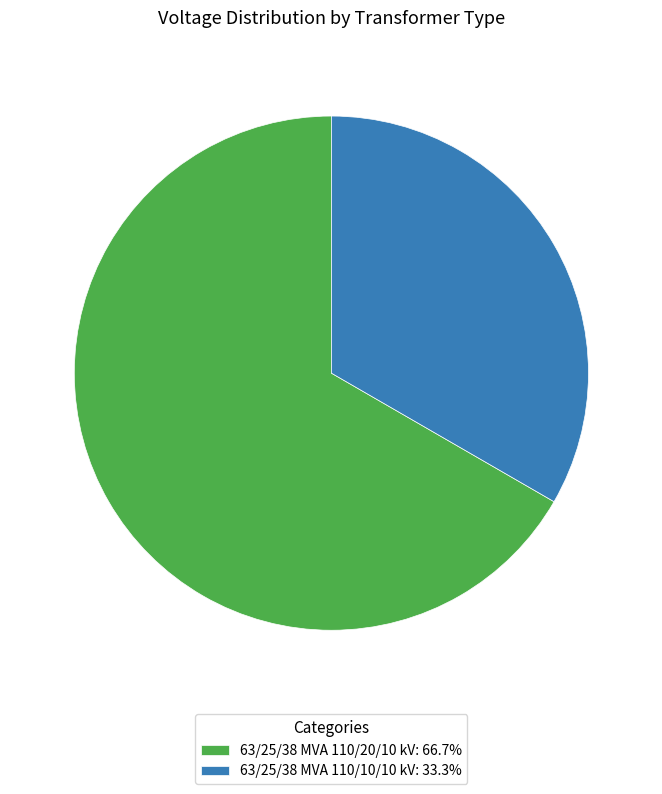

Which has a higher value, 63/25/38 MVA 110/10/10 kV or 63/25/38 MVA 110/20/10 kV?

63/25/38 MVA 110/20/10 kV